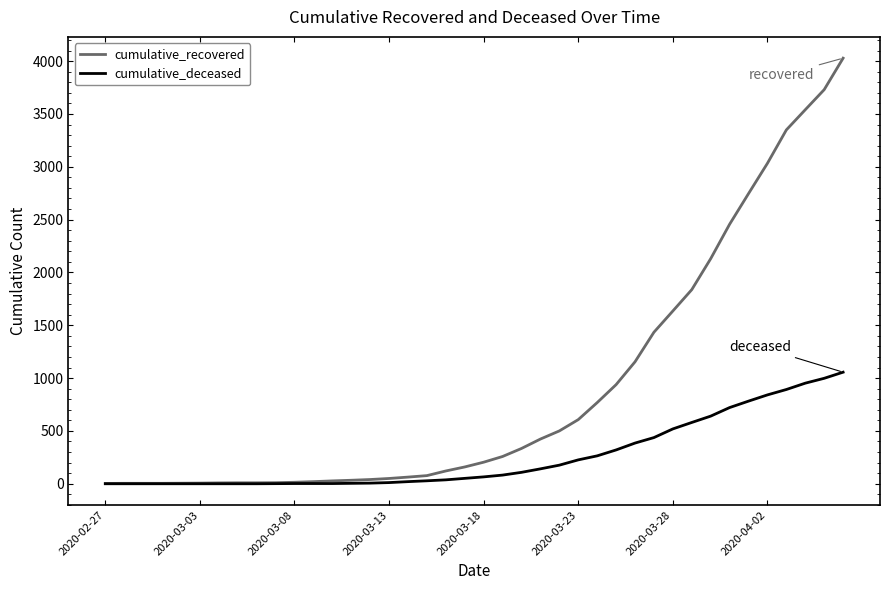

What is the maximum value for cumulative_recovered?

4028